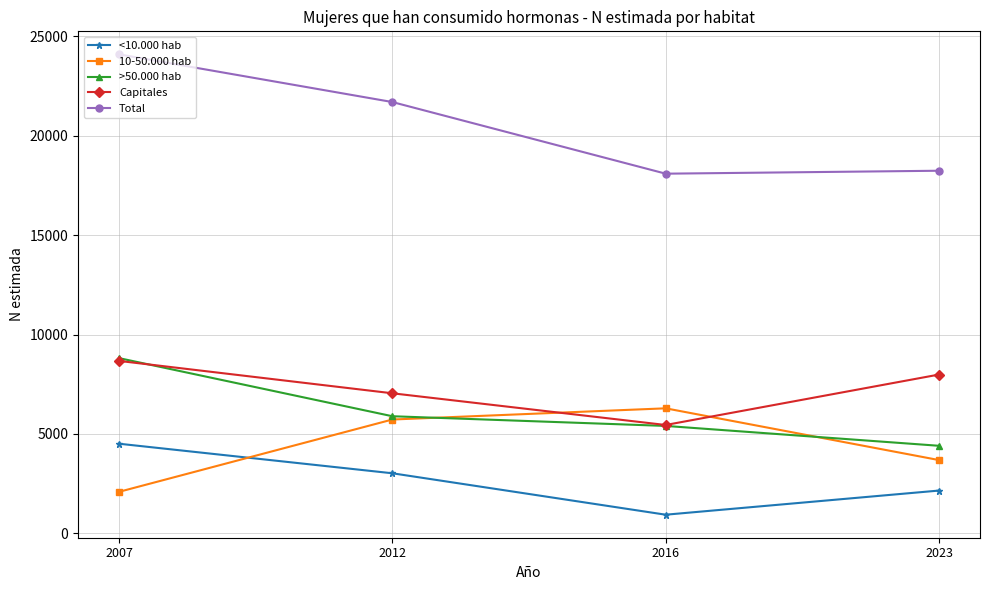

Is it true that 10-50.000 hab equals 3213 at 2007?

False